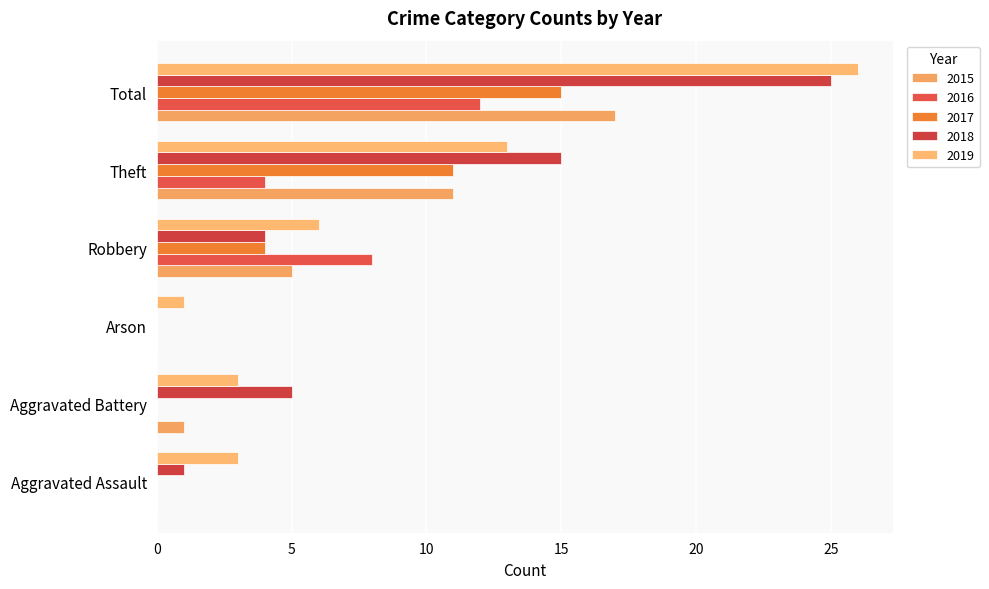

True or false: 2016 has a value of 13 at Robbery.

False